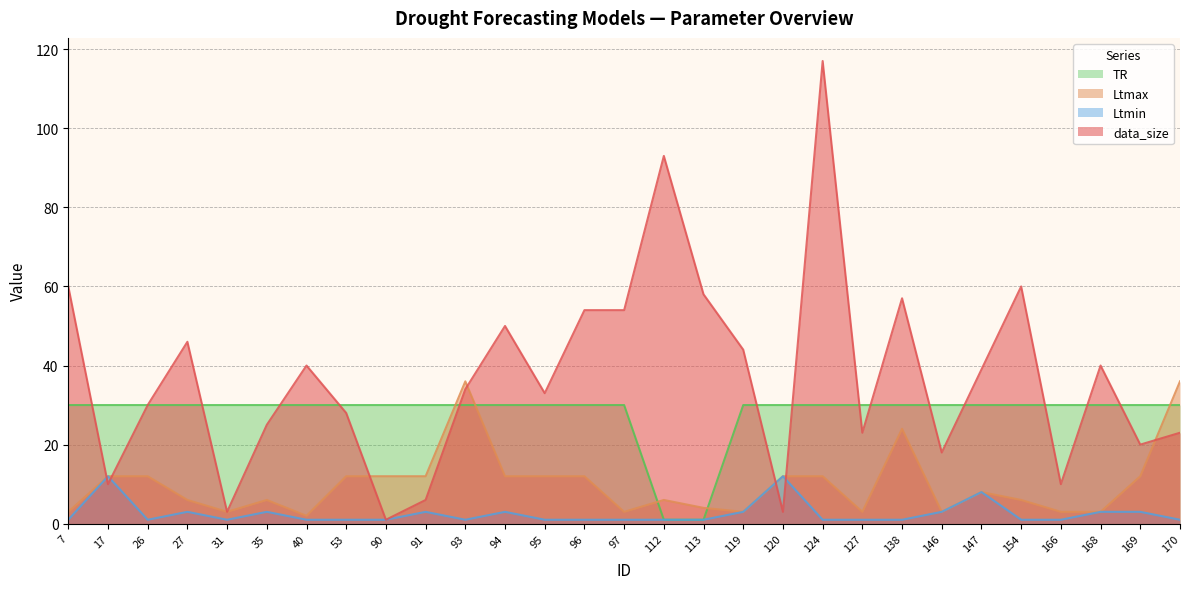

Which label corresponds to the largest value in the chart?

124